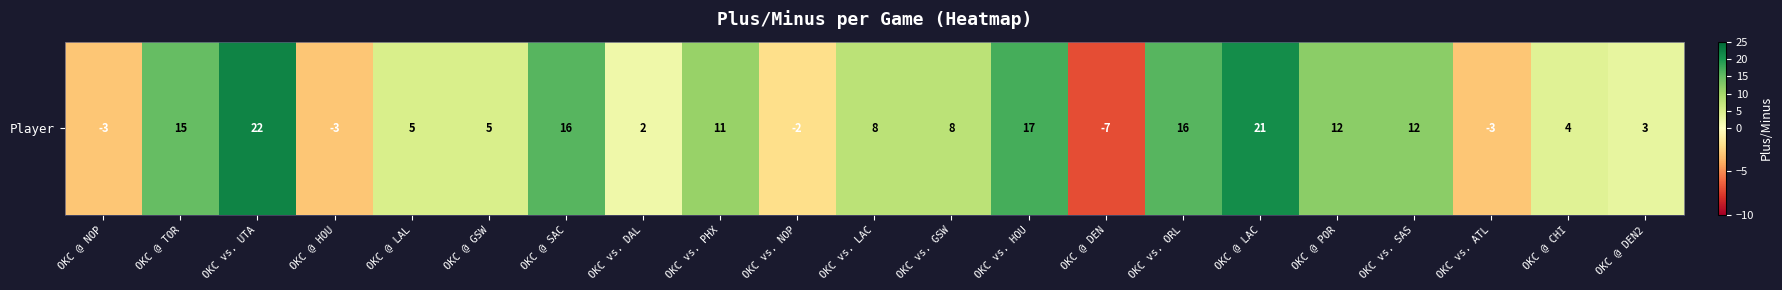

True or false: the data shows 19 at OKC vs. SAS.

False